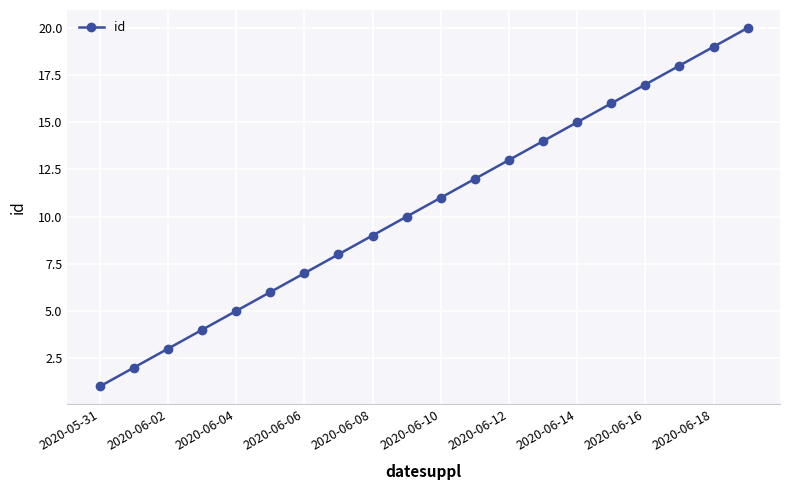

What is the greatest value displayed?

20